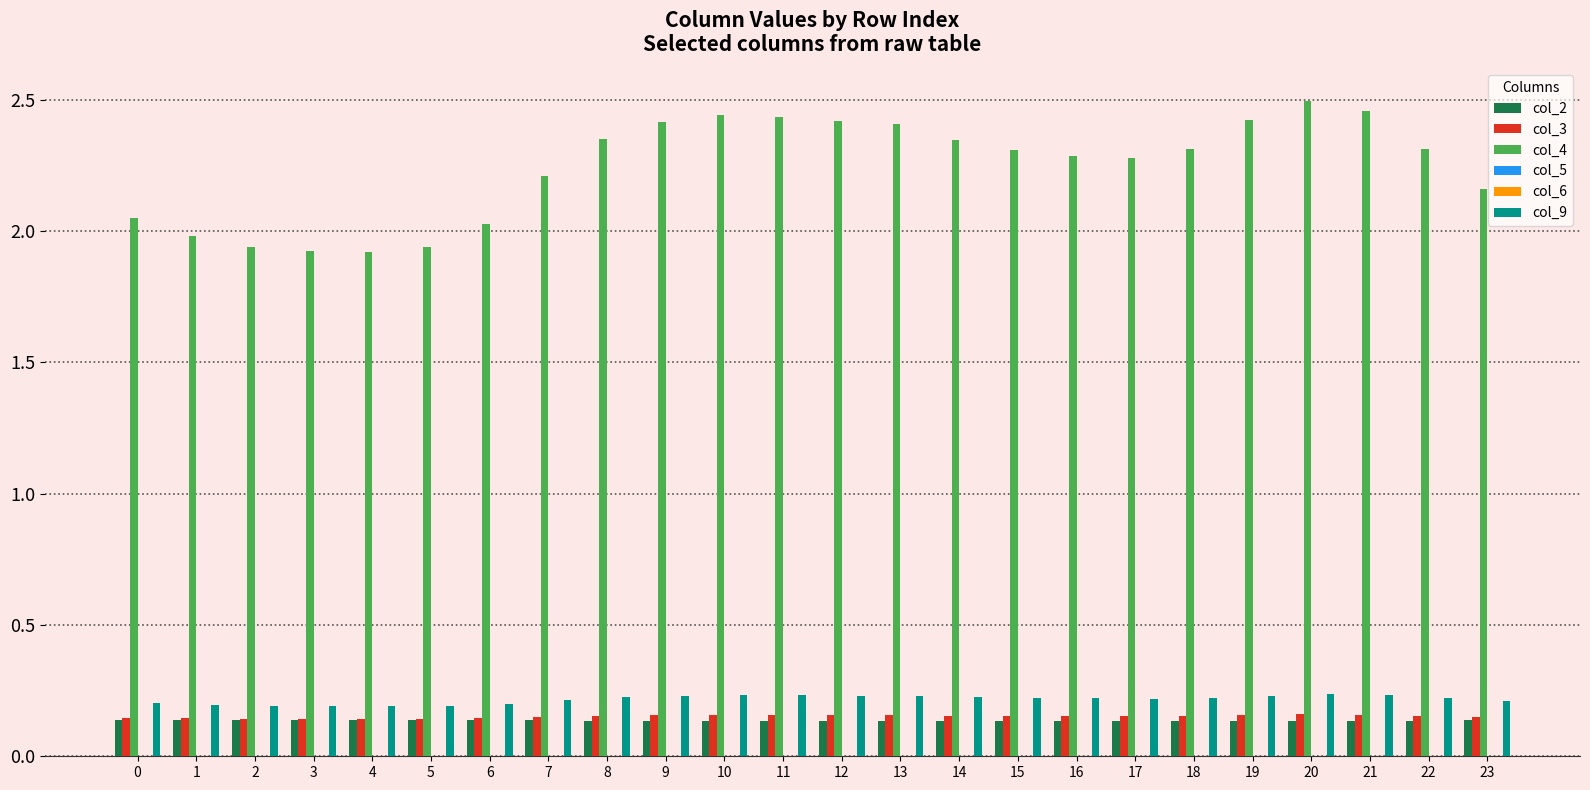

Which series has the largest total across all categories?

col_4